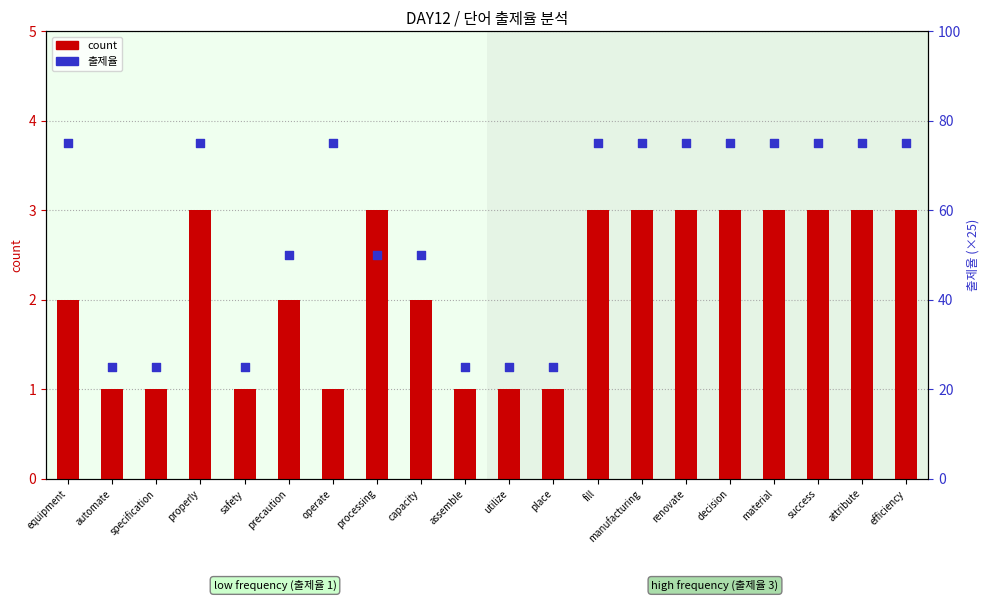

Is the value of count at manufacturing greater than the value of 출제율 at operate?

No